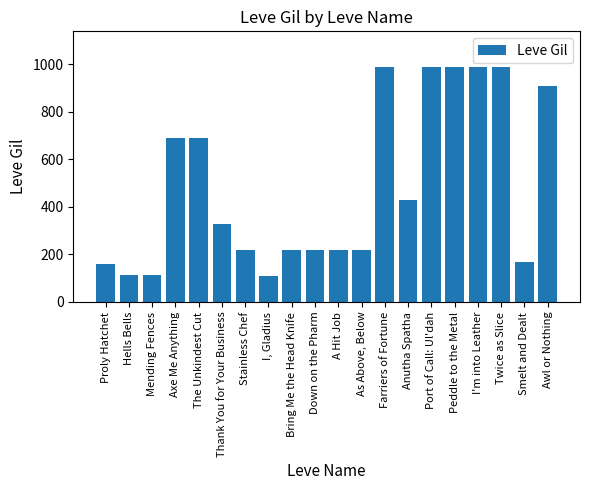

The chart shows a value of 990 at Twice as Slice. True or false?

True